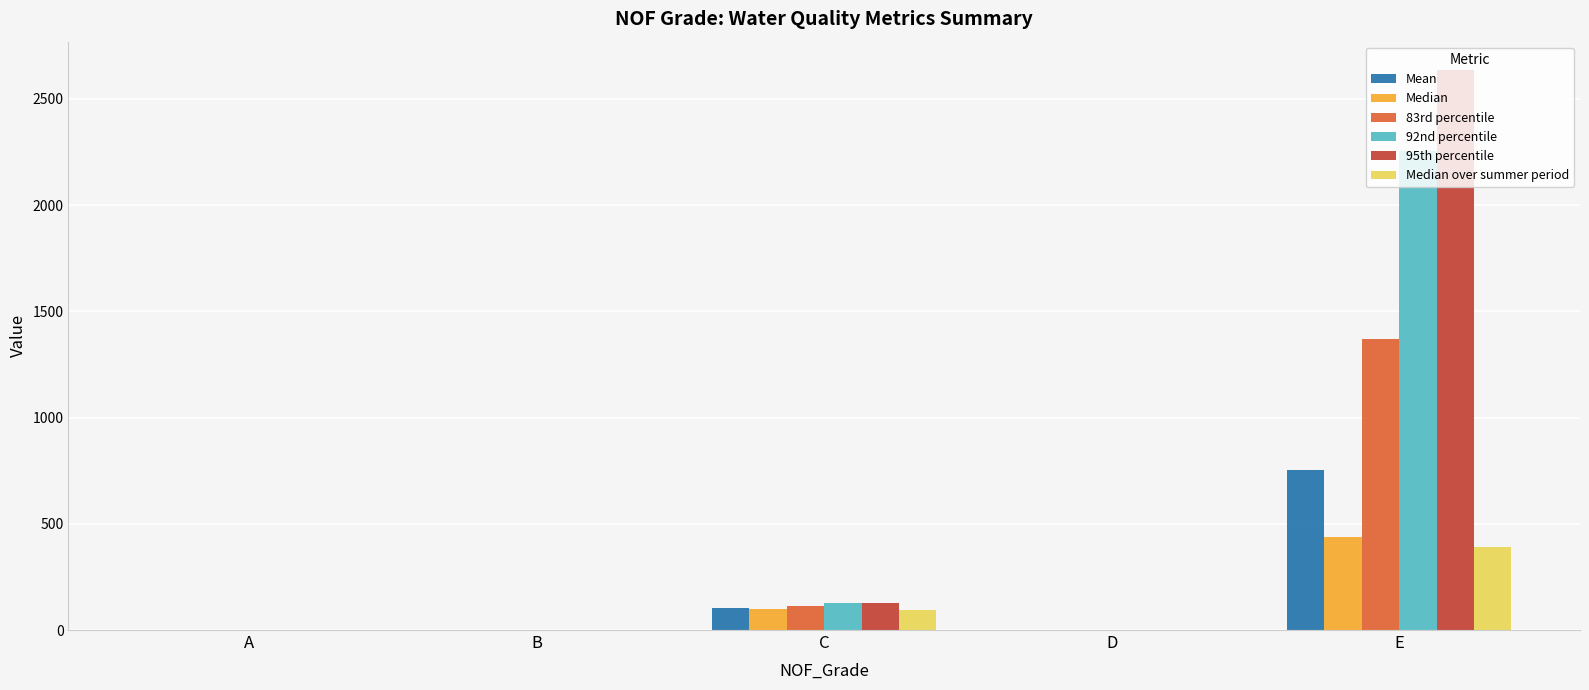

The value of Mean at C is 101.3. True or false?

True